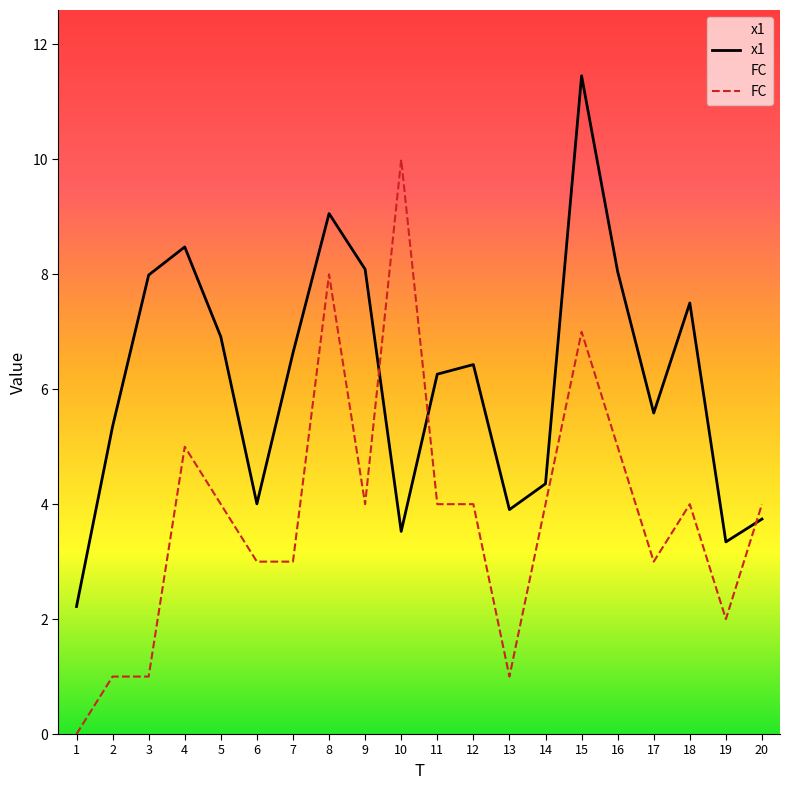

Is the value of x1 at 17 greater than the value of FC at 14?

Yes